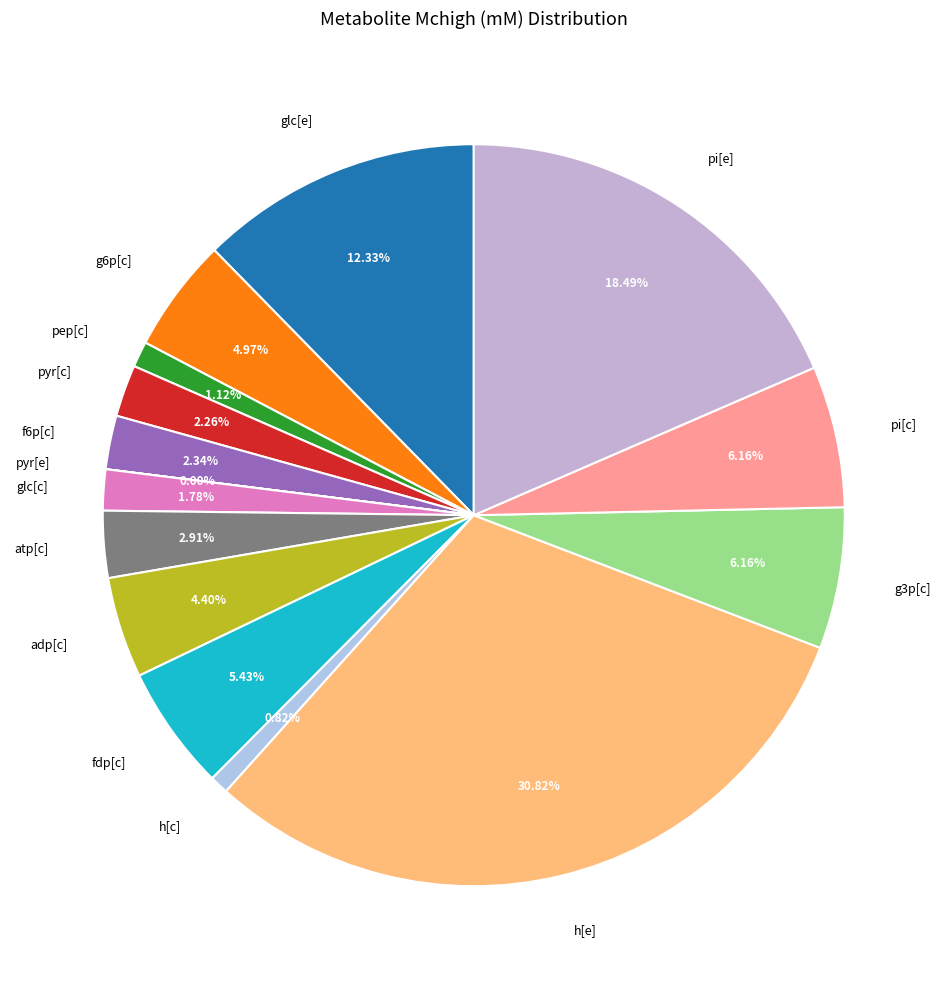

Which slice is the largest?

h[e]